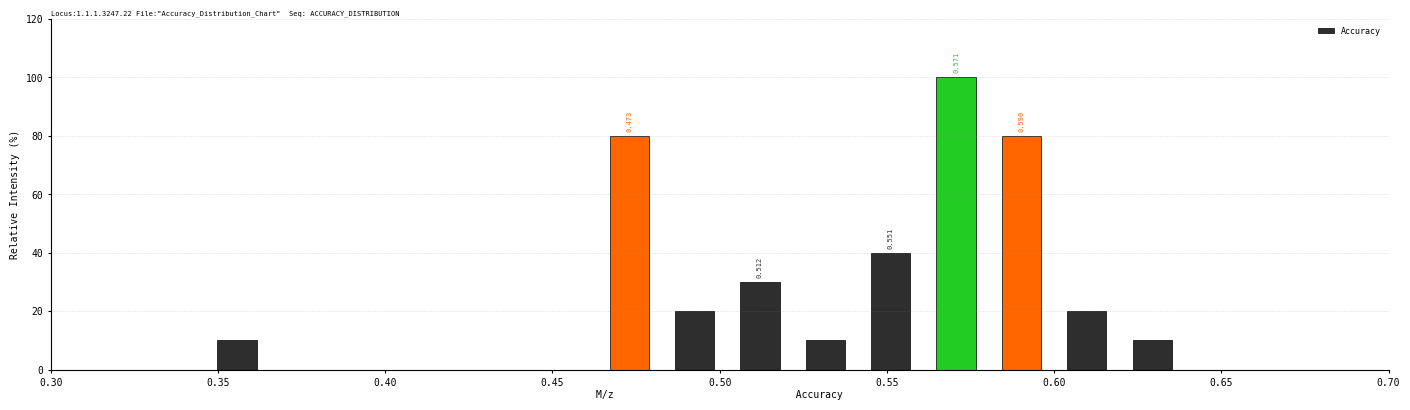

Read against the x-axis, roughly where is the centre of the tallest bar?

0.570